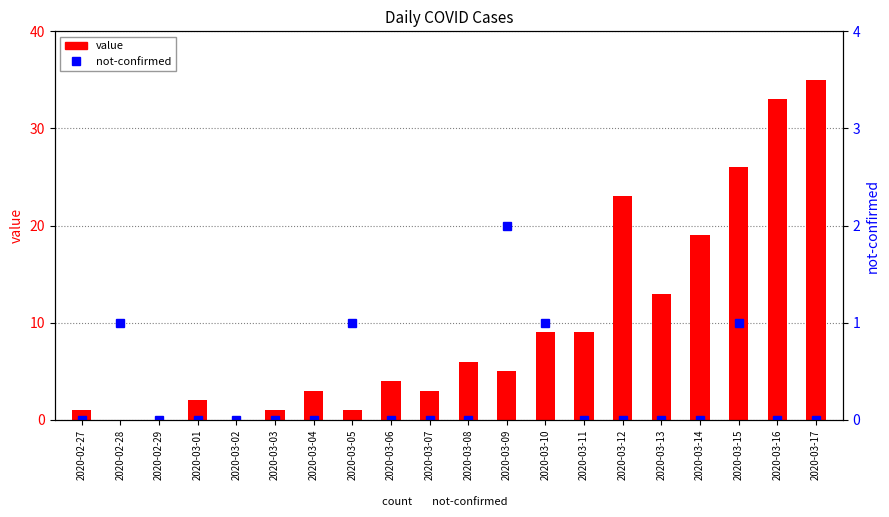

Is the value of value at 2020-03-08 greater than the value of not-confirmed at 2020-03-11?

Yes